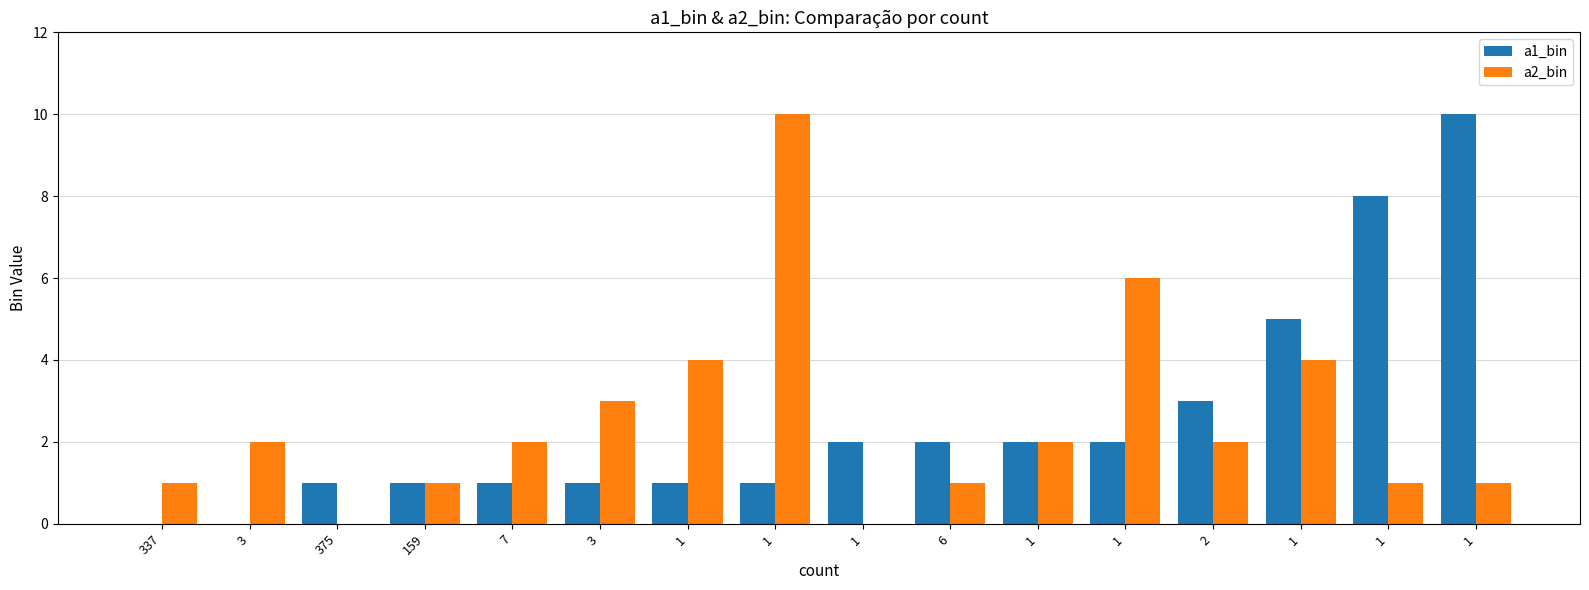

Which label corresponds to the smallest value in the chart?

337